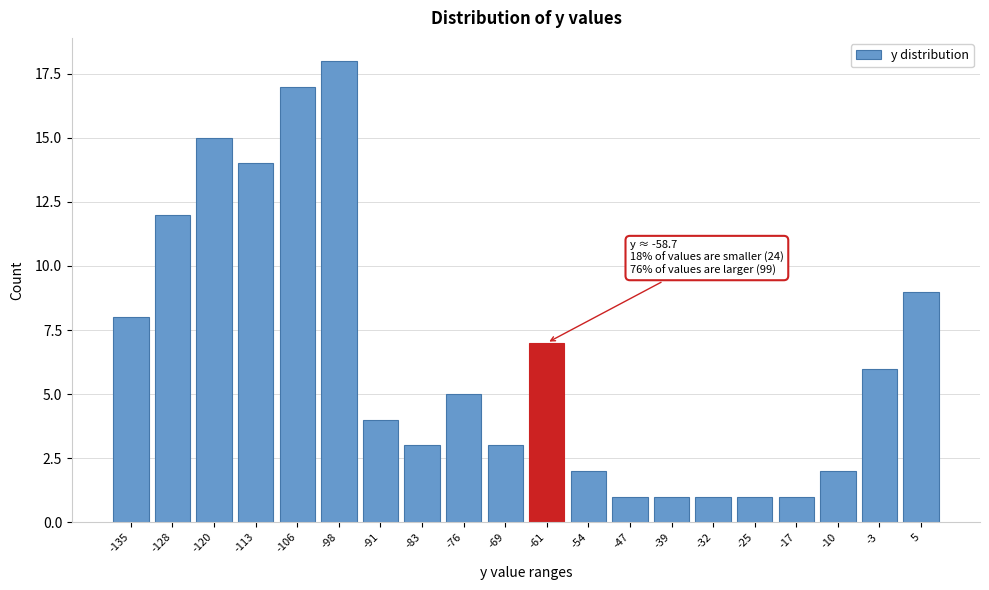

Reading left to right, transcribe all the data shown in this chart.

-135=8	-128=12	-120=15	-113=14	-106=17	-98=18	-91=4	-83=3	-76=5	-69=3	-61=7	-54=2	-47=1	-39=1	-32=1	-25=1	-17=1	-10=2	-3=6	5=9